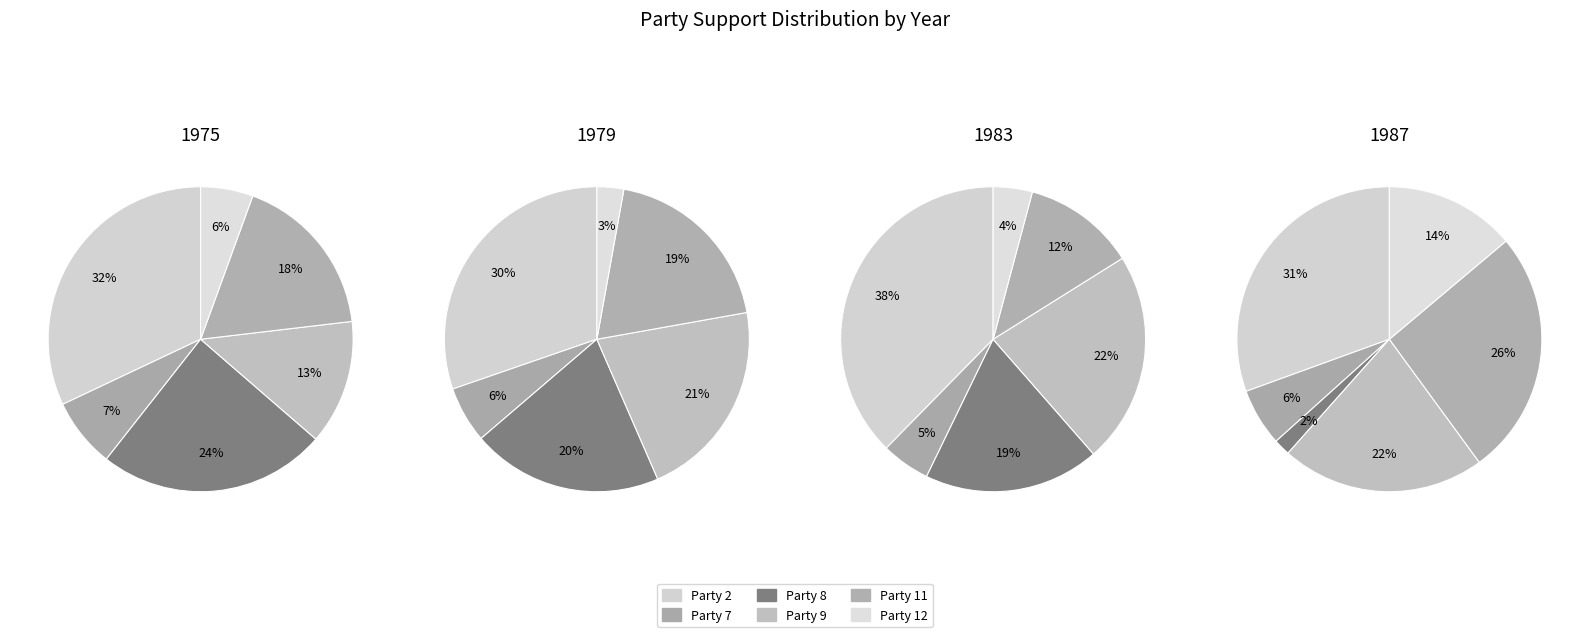

Between Party 7 and Party 8, which is larger?

Party 8